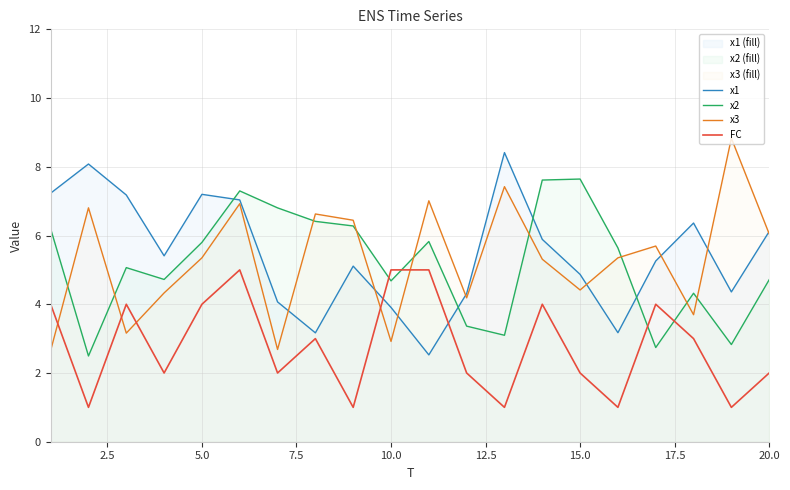

How many lines are shown in the chart?

4